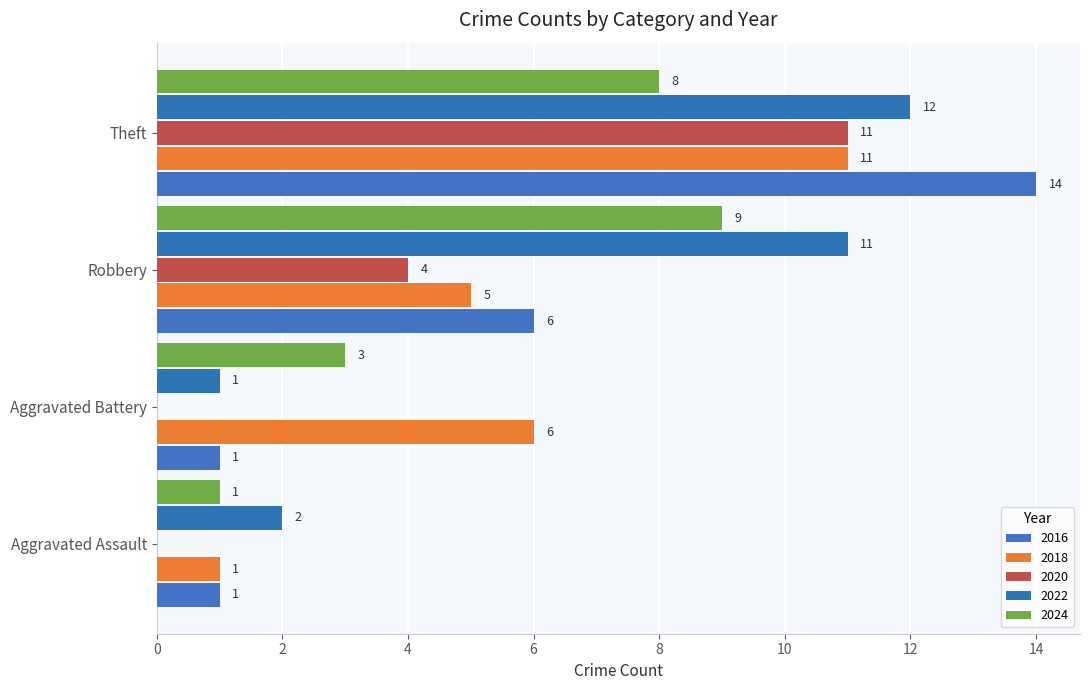

Which series has the widest spread of values?

2016